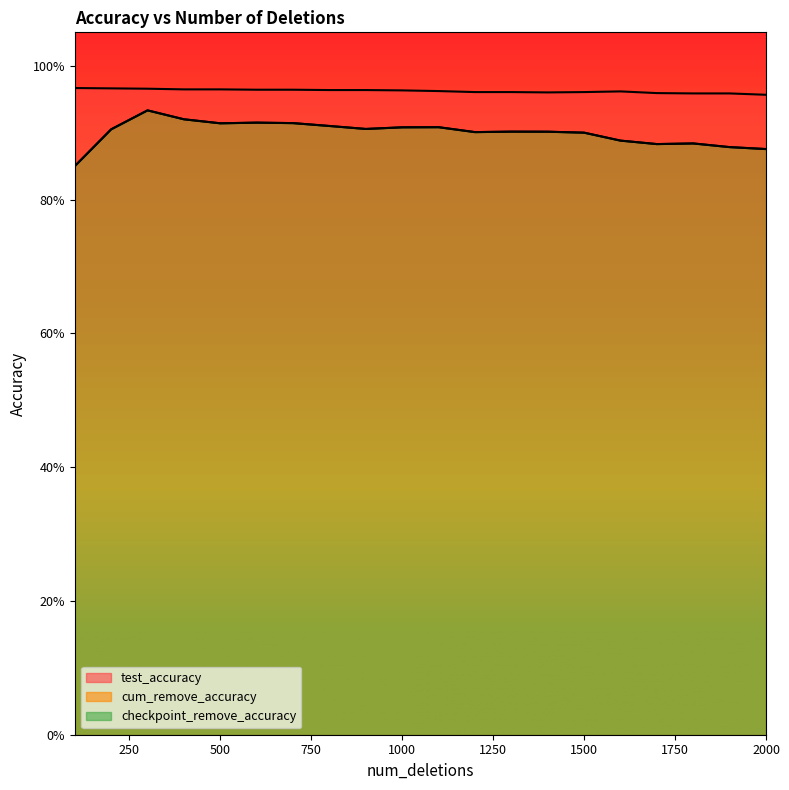

What is the value of the cum_remove_accuracy point at the 3rd from the left?

0.9